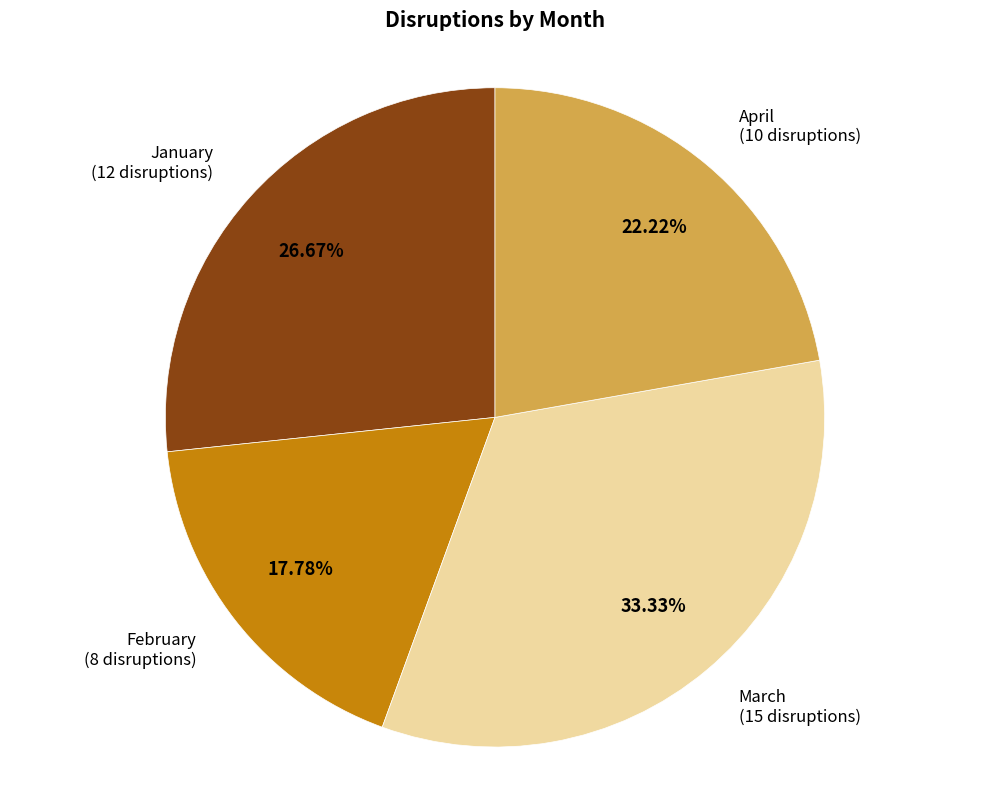

Is there a majority slice in this chart?

No